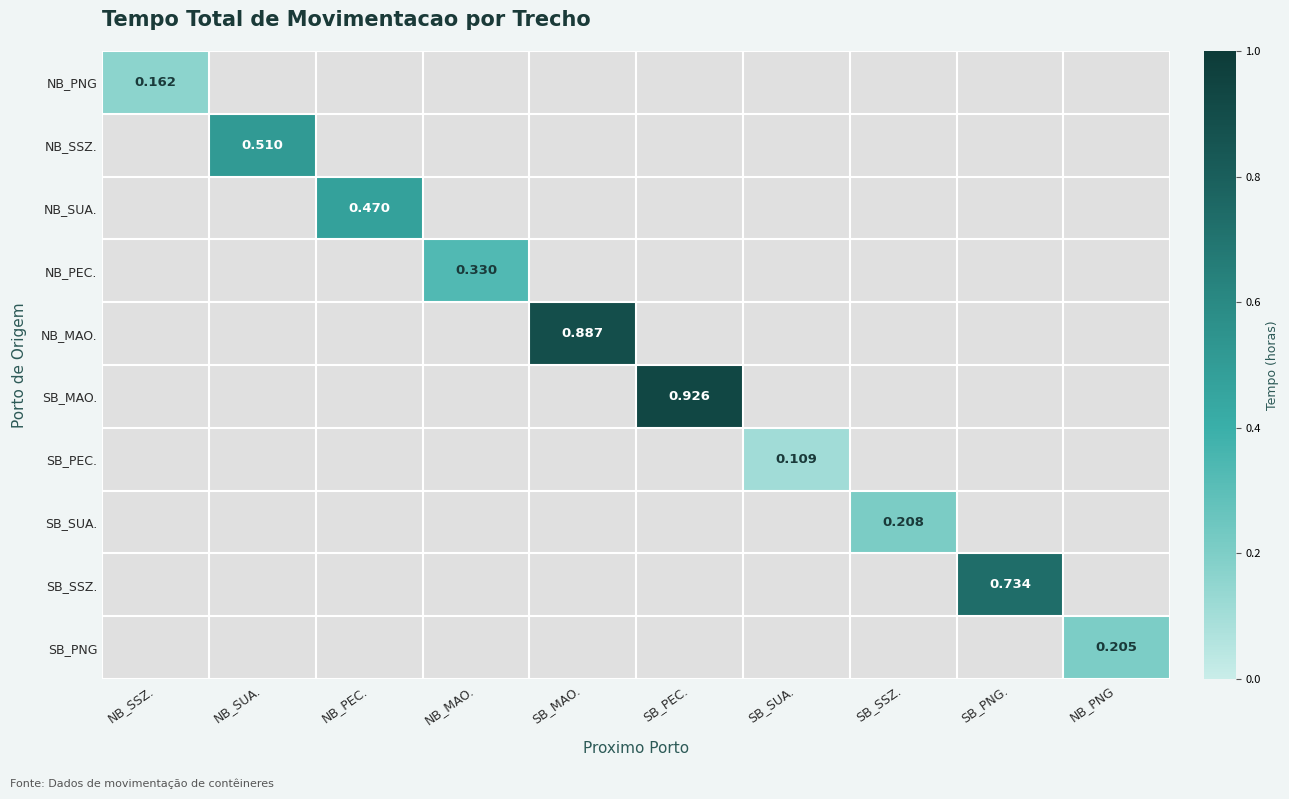

At which label does NB_PNG reach its minimum?

NB_SSZ.